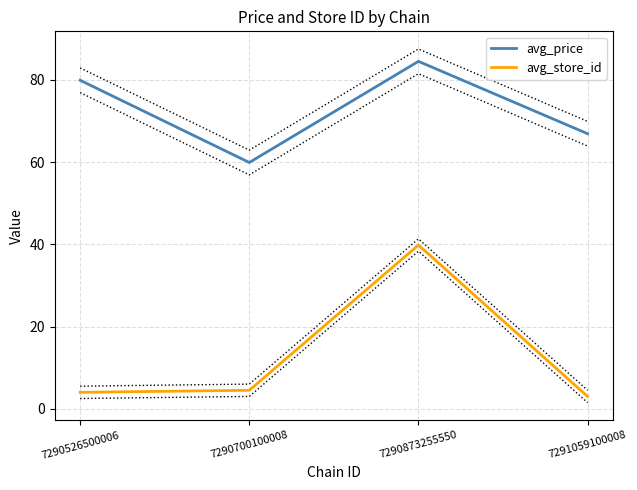

How many lines are shown in the chart?

2